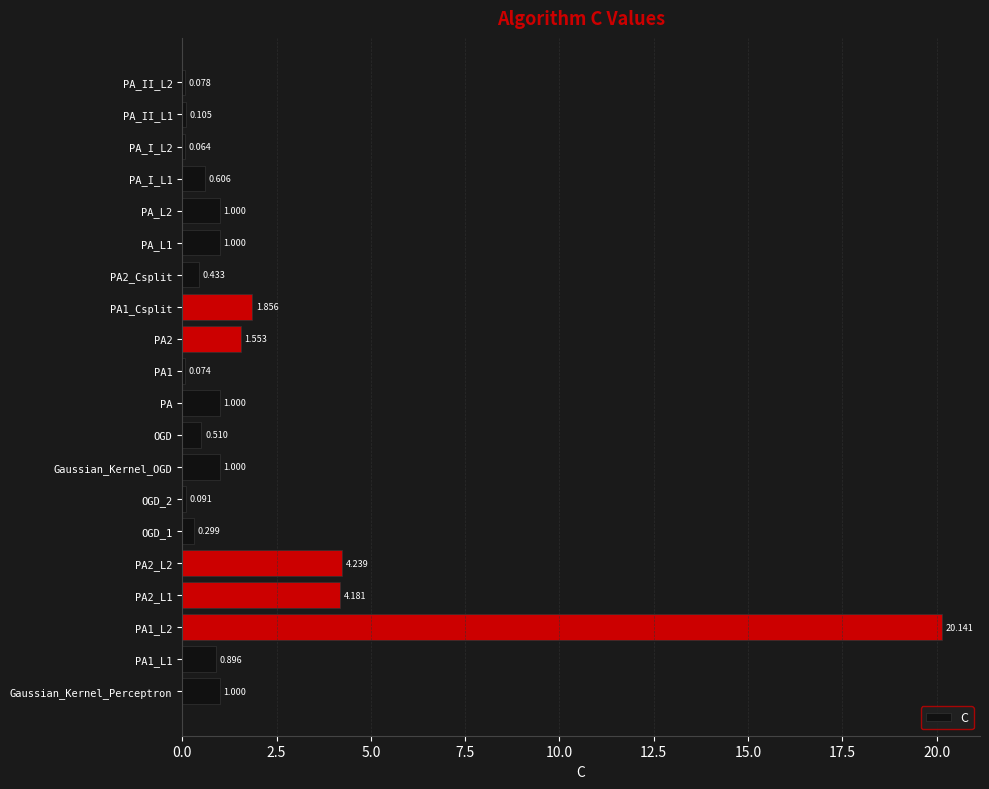

At which category does the chart reach its minimum across all series?

PA_I_L2